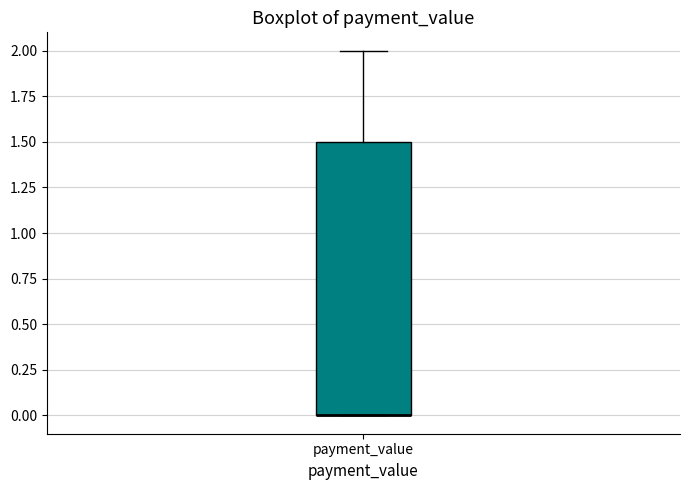

Transcribe this box plot: give where the median line is, the range the box spans, and where the two whiskers end, as read against the y-axis. The values are not printed on the chart, so give them approximately, as read against the axis.

median 0.0 (drawn on the box's lower edge), box 0.0 to 1.5, whiskers 0.0 to 2.0